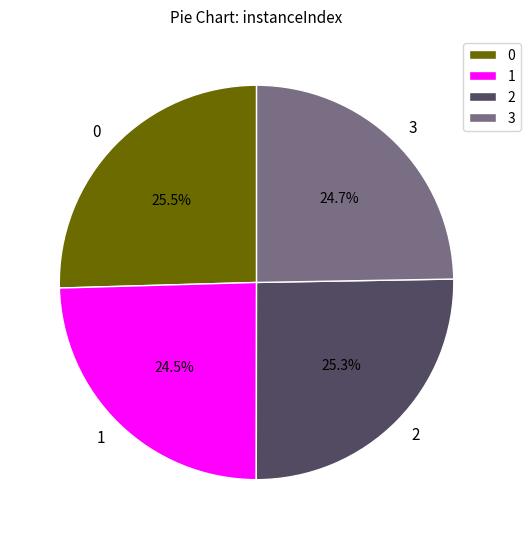

What is the ratio of the value at 0 to the value at 1?

1.0